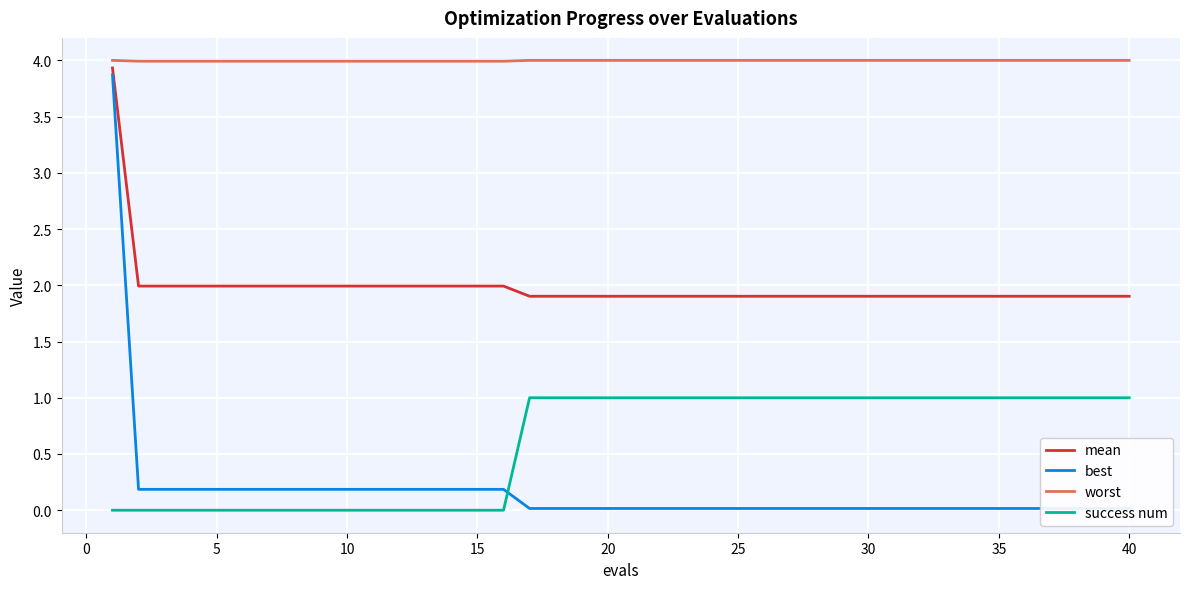

True or false: mean and success num cross at least once.

False